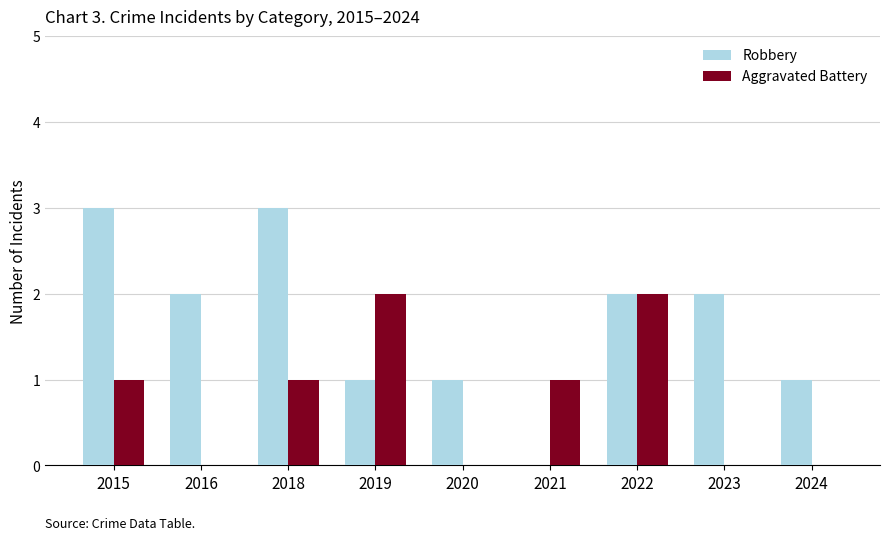

Which series has the largest total across all categories?

Robbery